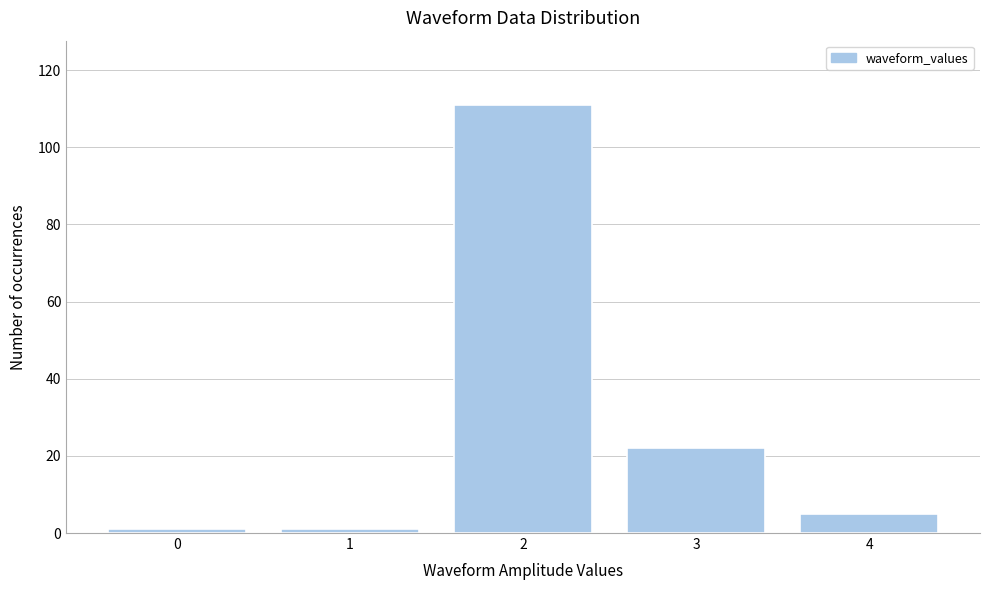

Reading left to right, extract all data points from this chart.

1	1	111	22	5